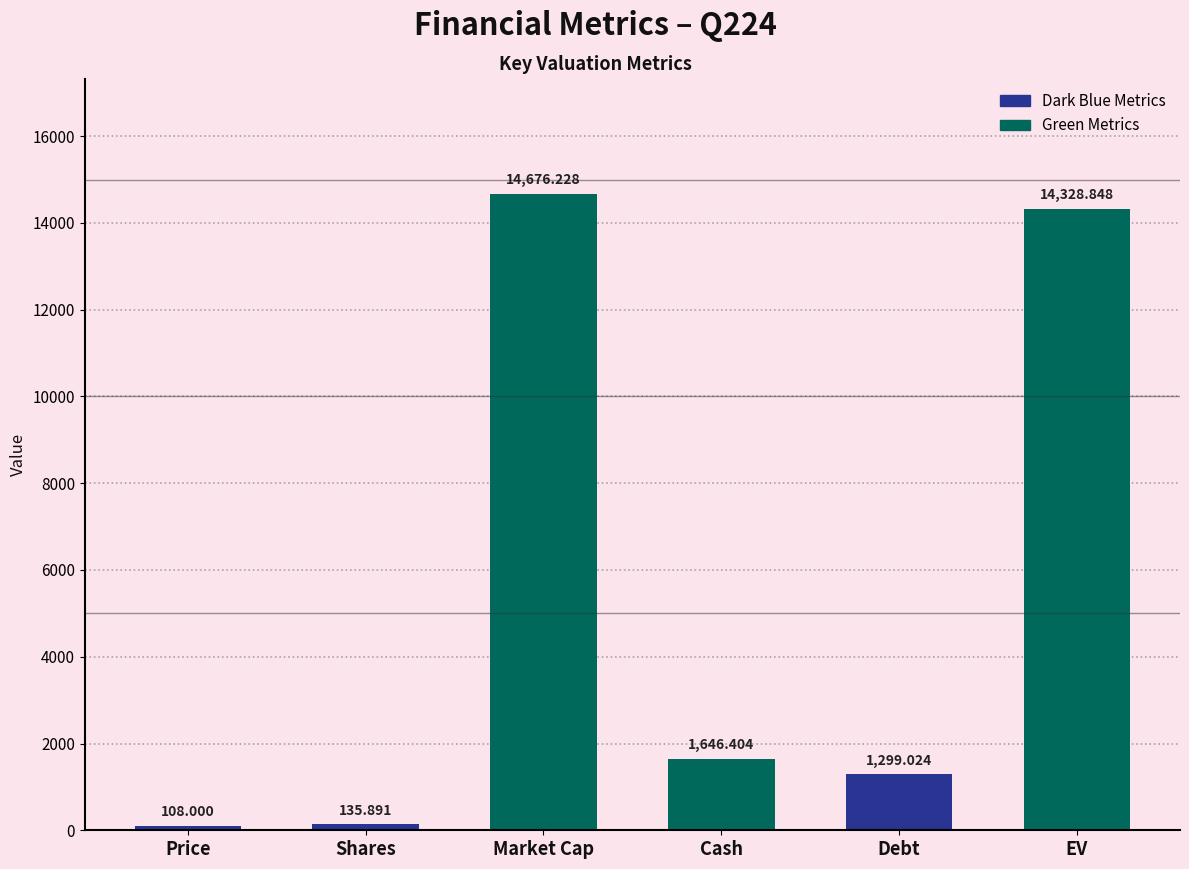

Which has a higher value, Debt or Cash?

Cash